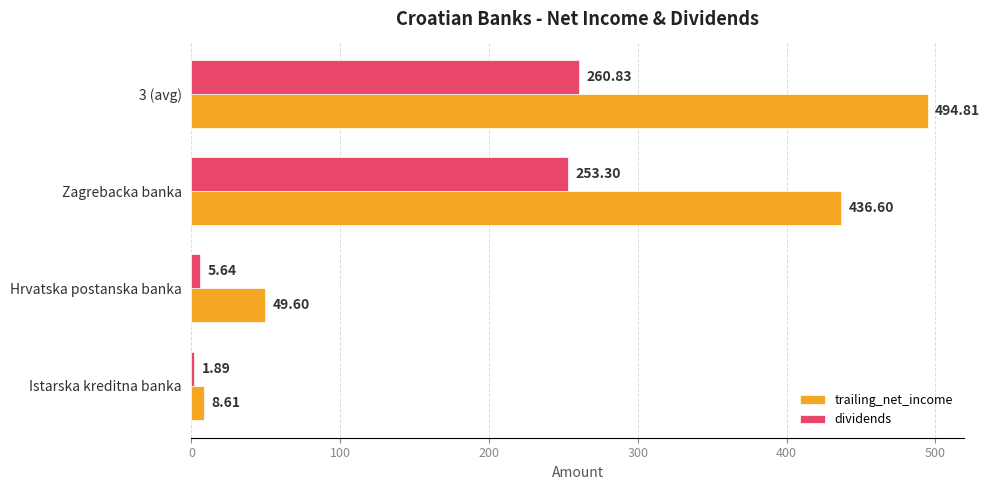

List the labels in order of trailing_net_income value, smallest first.

Istarska kreditna banka, Hrvatska postanska banka, Zagrebacka banka, 3 (avg)